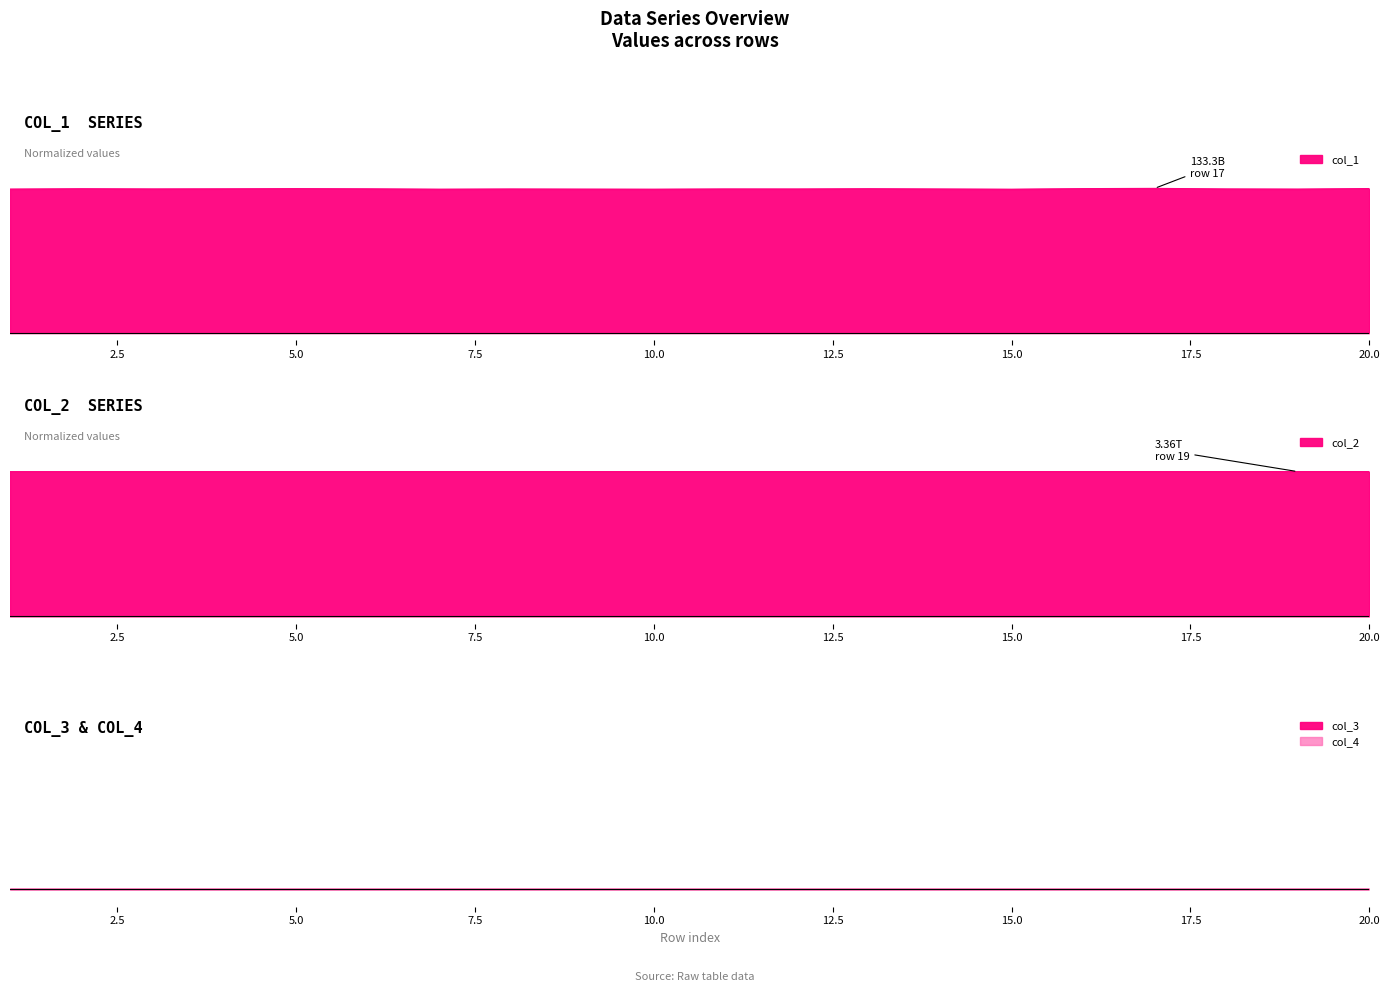

What is the value of the col_2 point at the 5th from the left?

1.0